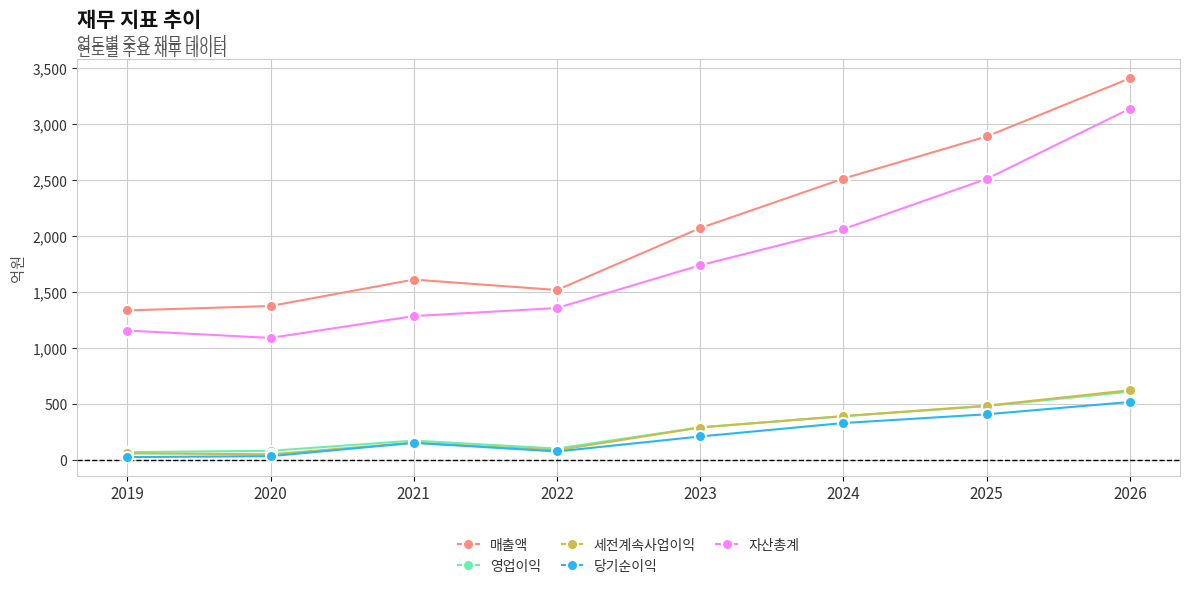

What is the maximum value shown in the chart?

3405